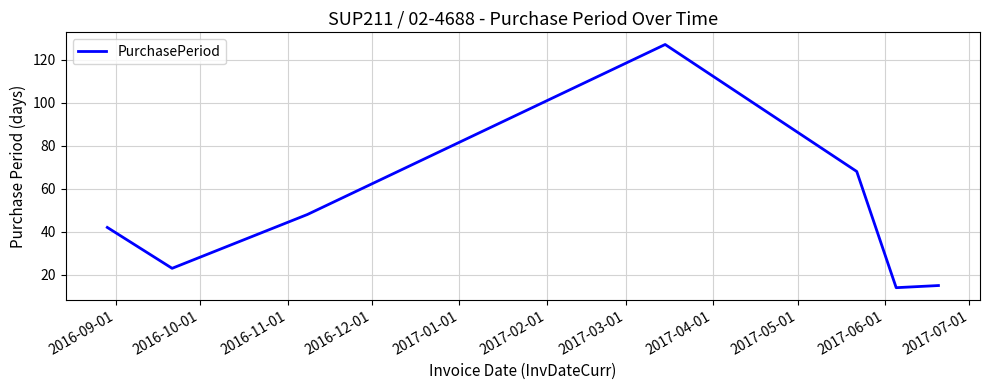

True or false: there are more than 1 points higher than both neighbors.

False